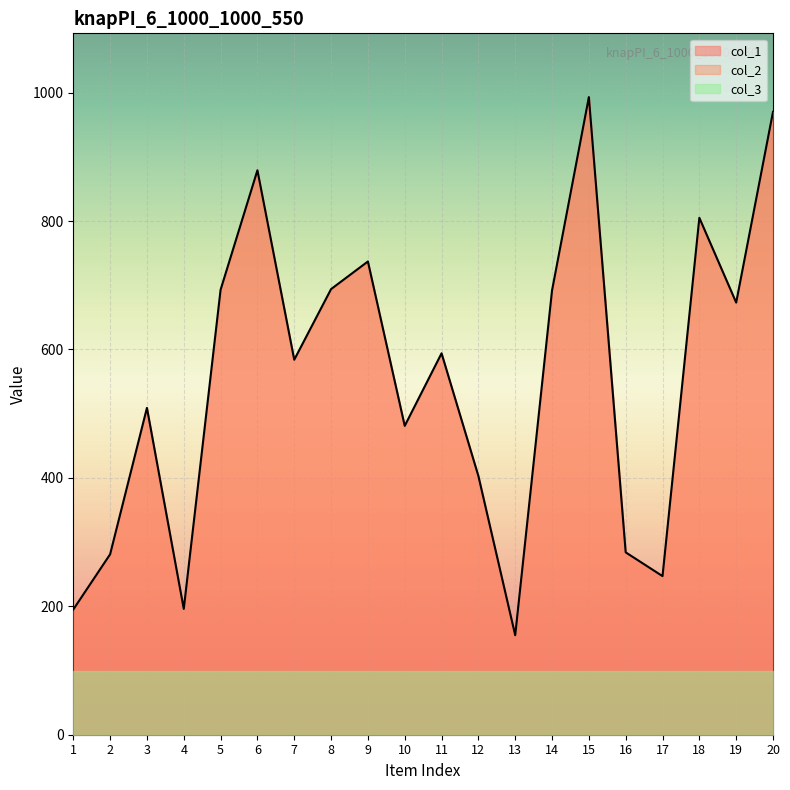

How many distinct data groups are displayed?

3